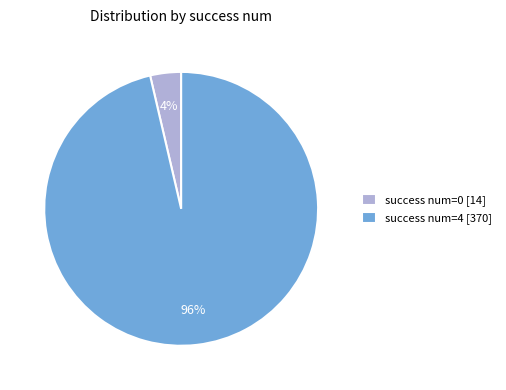

Combined, do success num=4 [370] and success num=0 [14] account for over 50%?

Yes